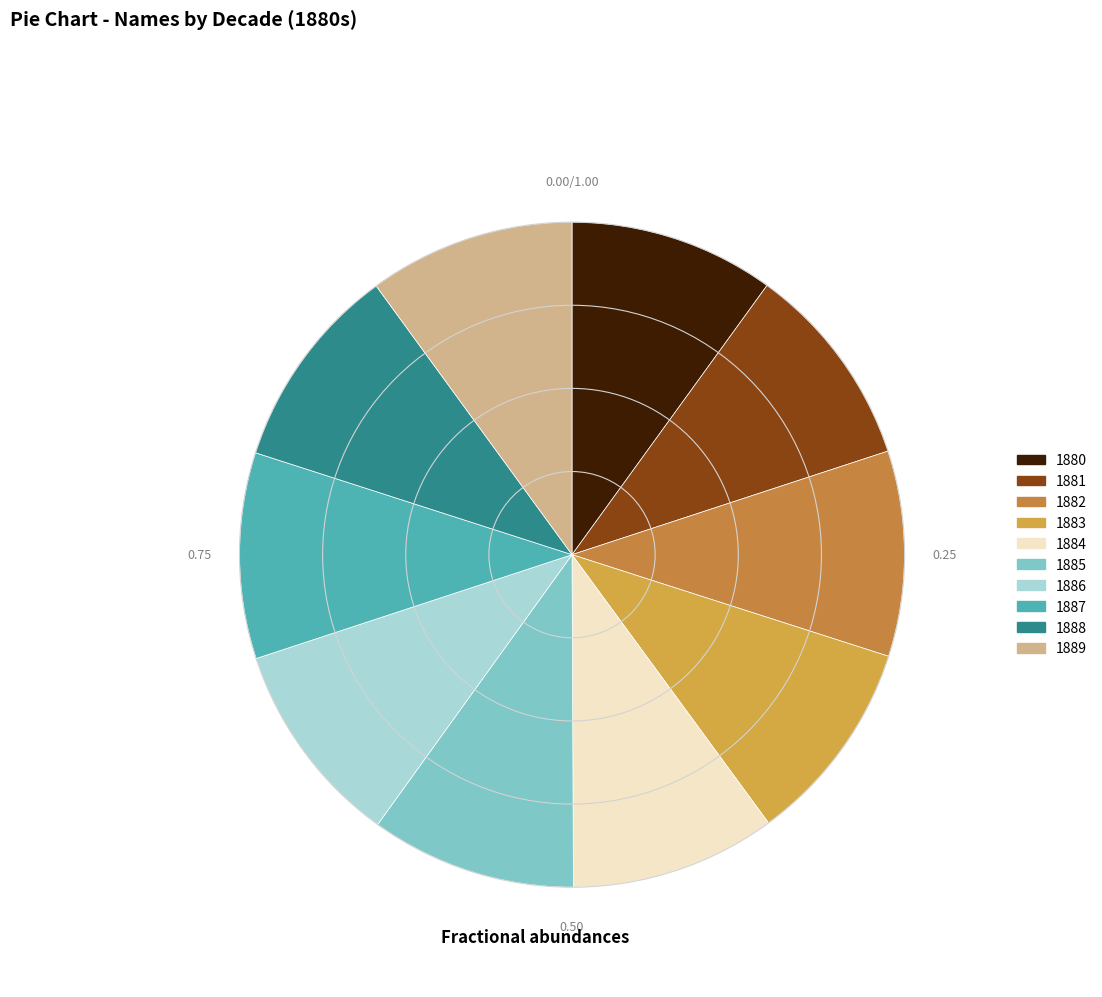

How many segments does this pie chart have?

10